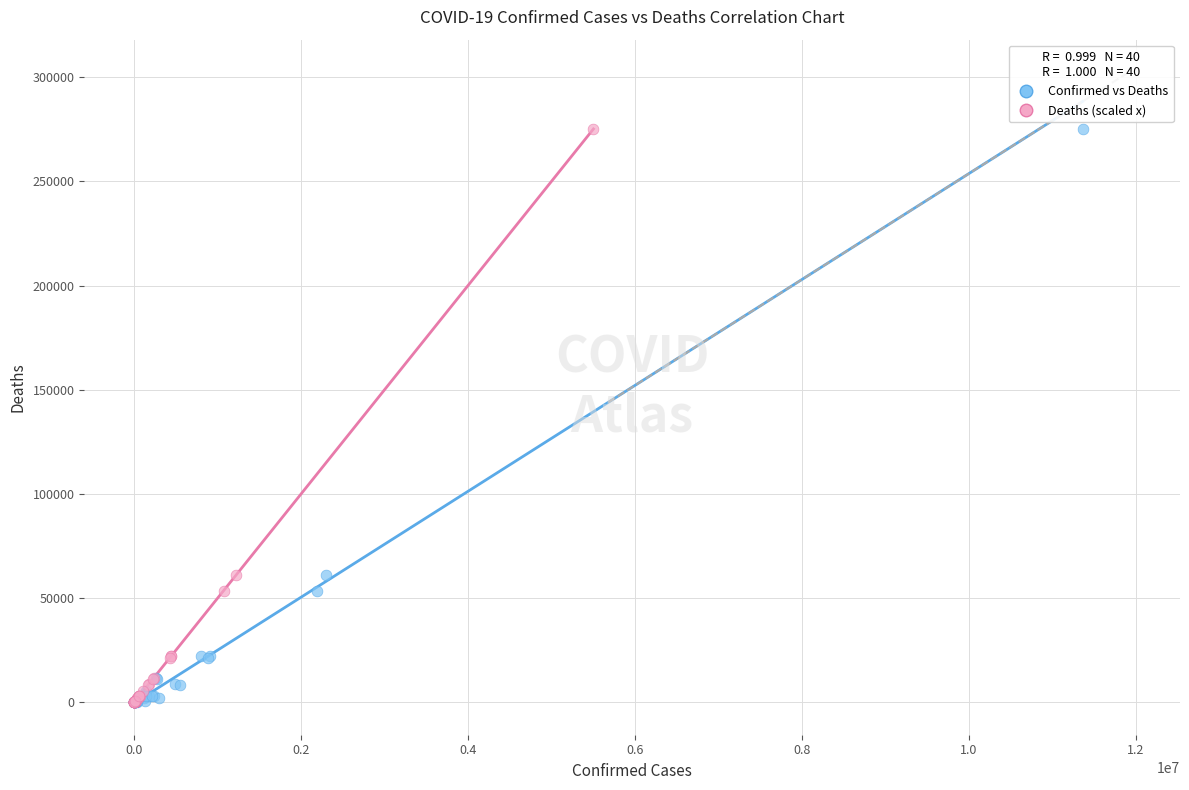

What are all the series names shown in the legend?

Confirmed vs Deaths, Deaths (scaled x)